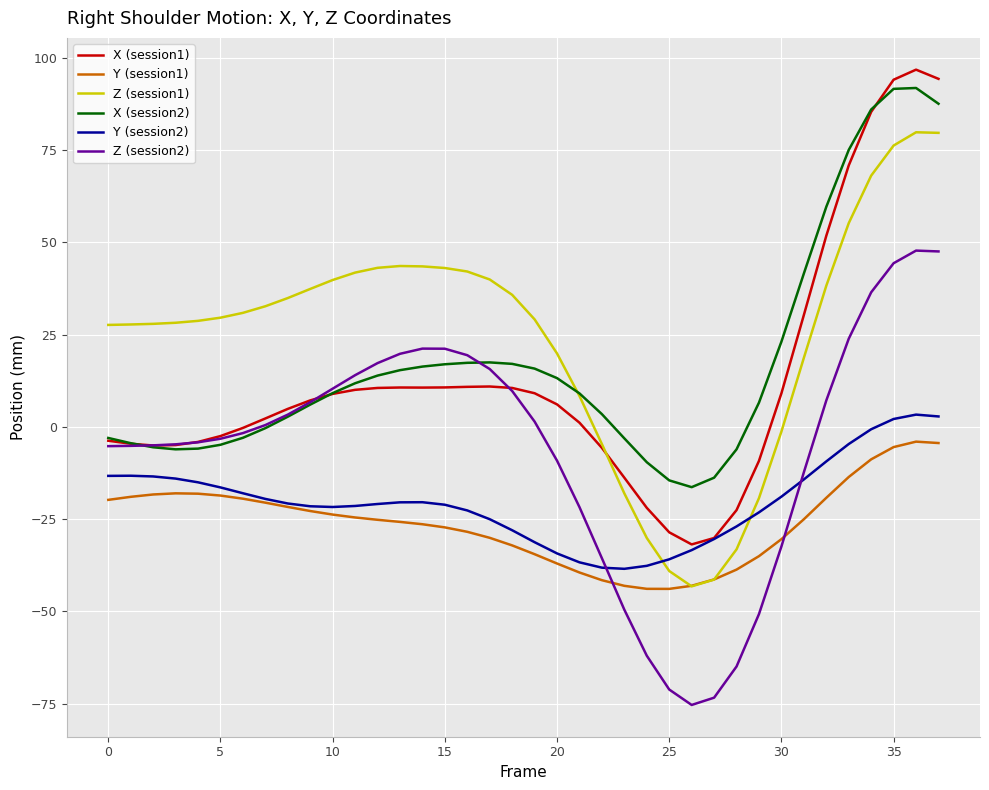

Which series has the largest range (max minus min)?

X (session1)